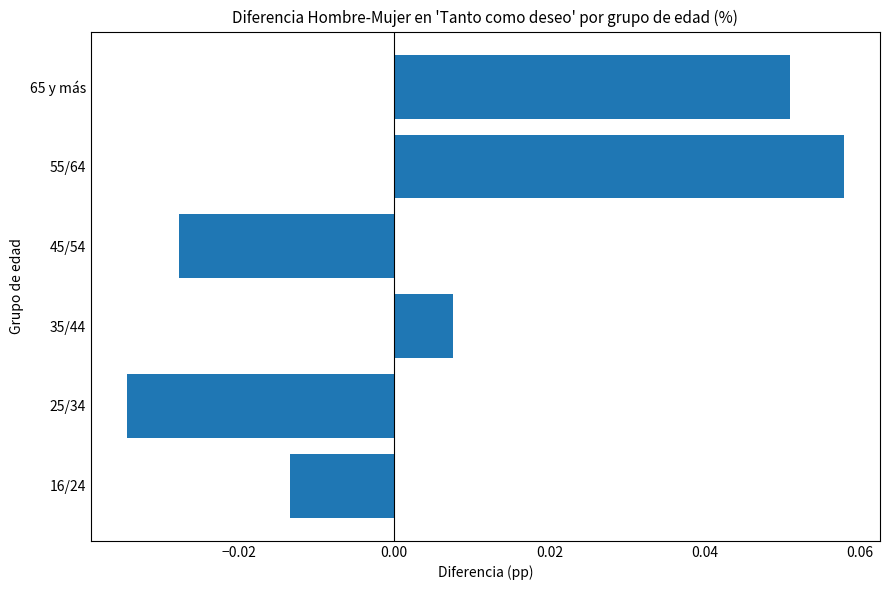

Rank the categories by value from lowest to highest.

25/34, 45/54, 16/24, 35/44, 65 y más, 55/64